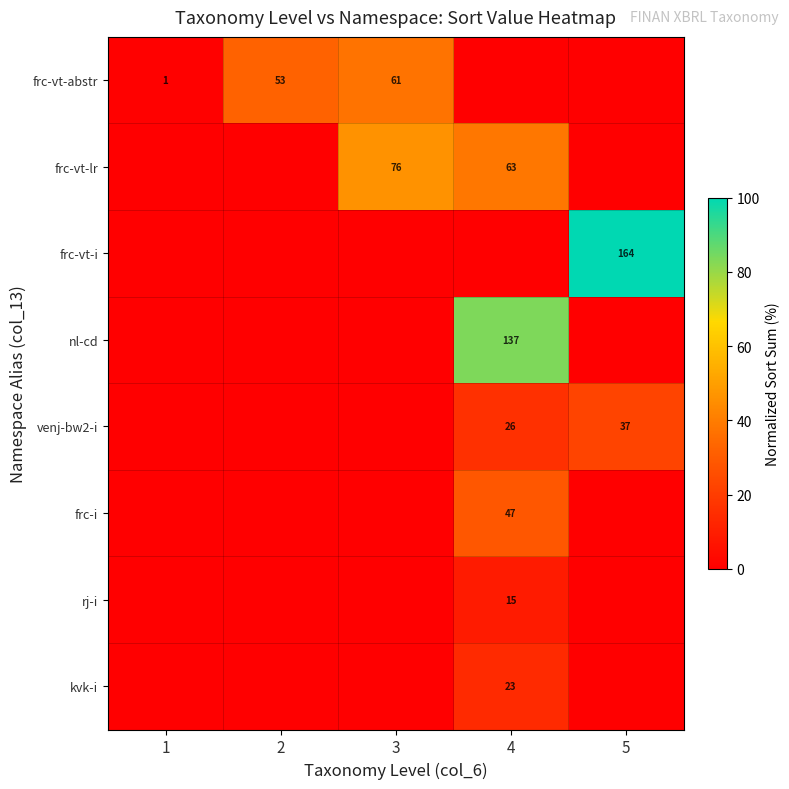

The venj-bw2-i series shows 13 at 5. True or false?

False